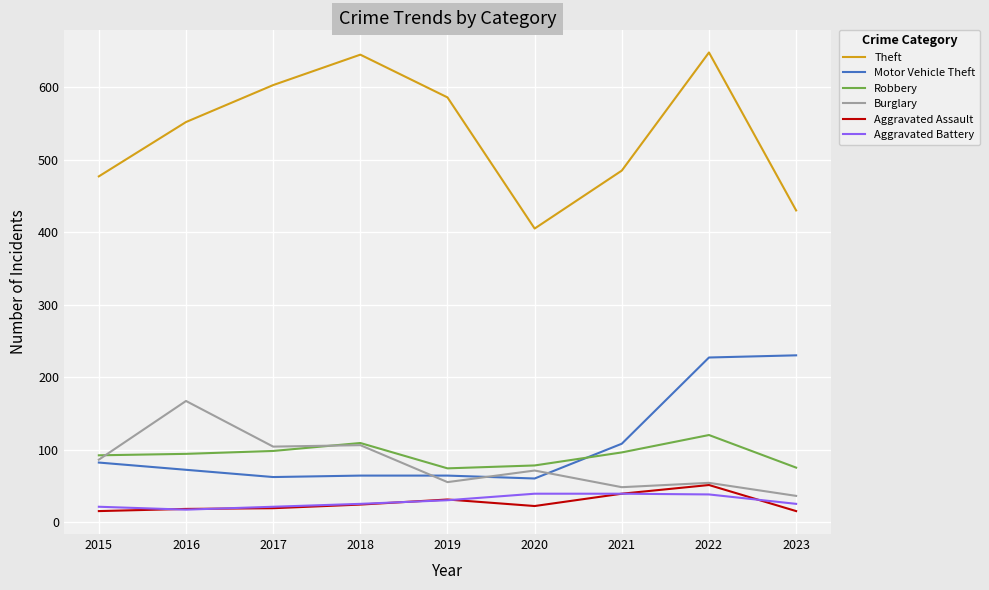

Does the chart display data point markers on the line(s)?

No